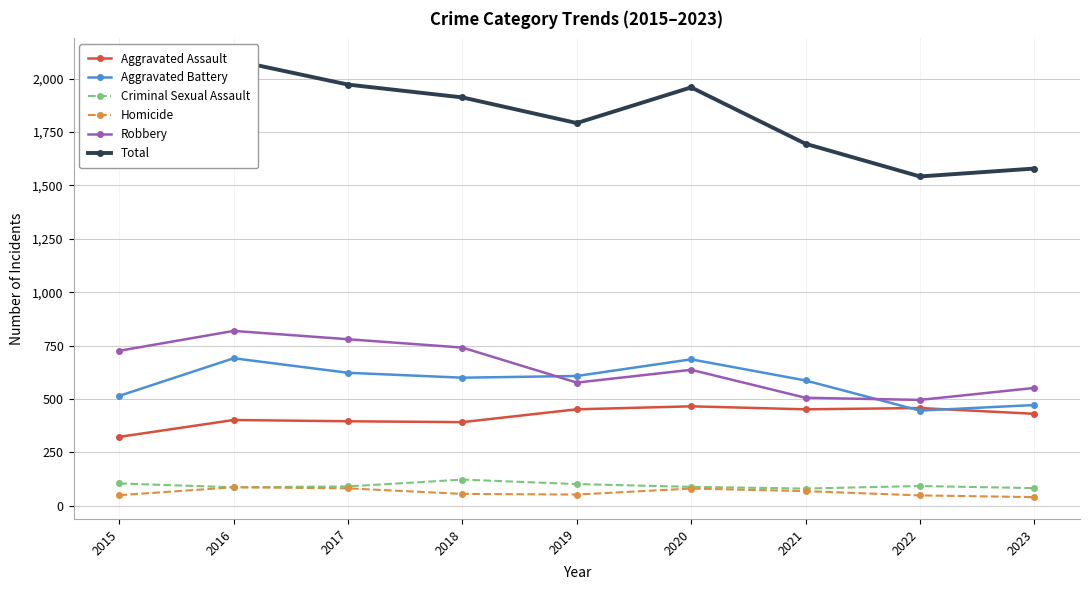

How many data points in Total are above 1792?

4